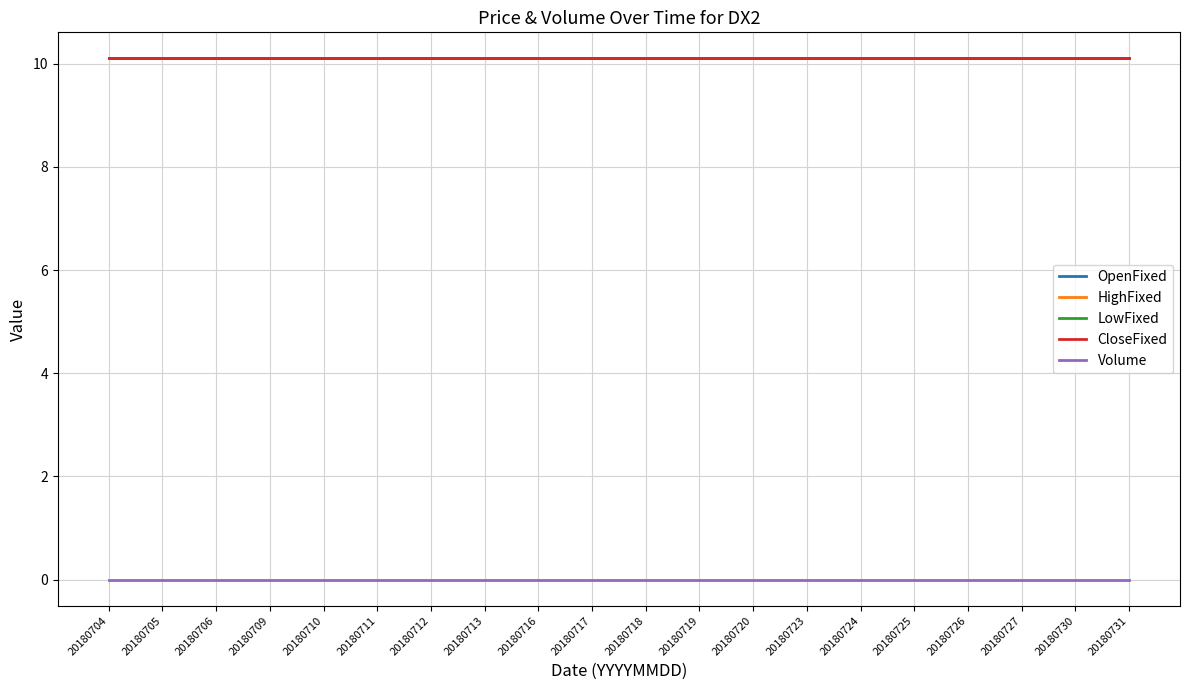

Does the chart have visible grid lines?

Yes